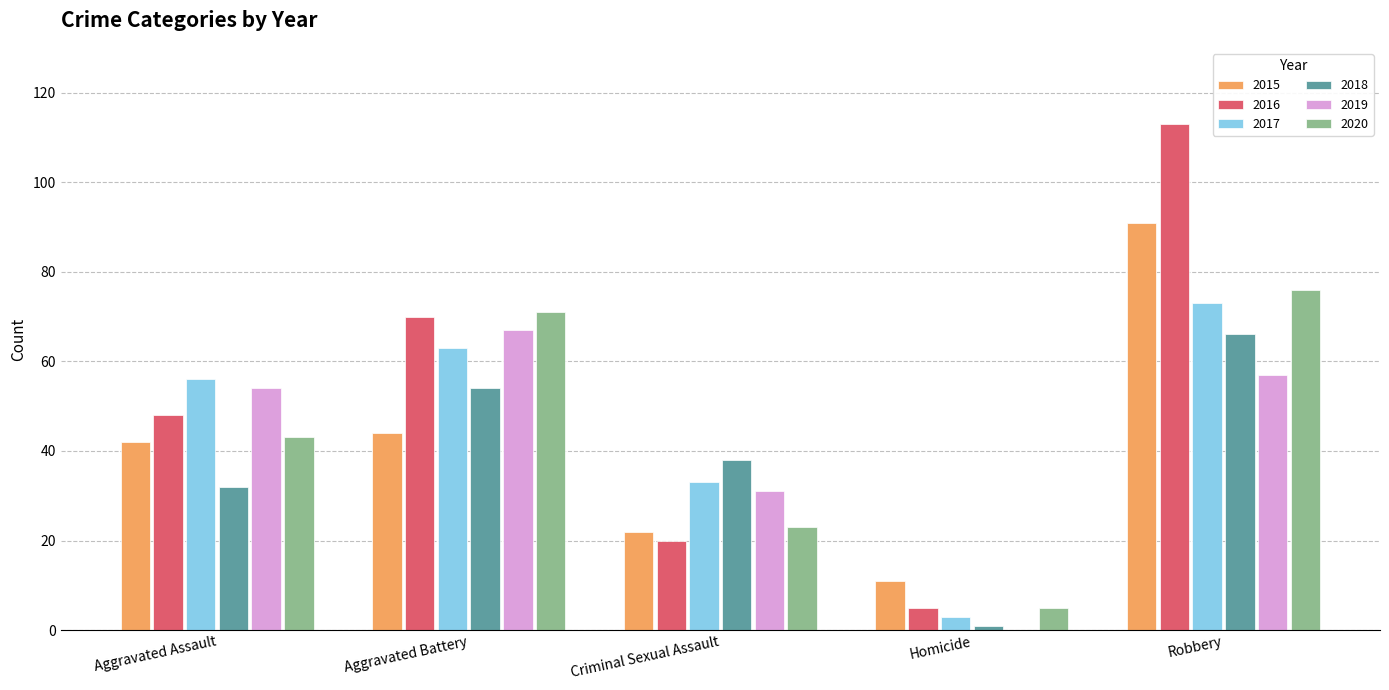

Is it true that 2017 equals 33 at Criminal Sexual Assault?

True